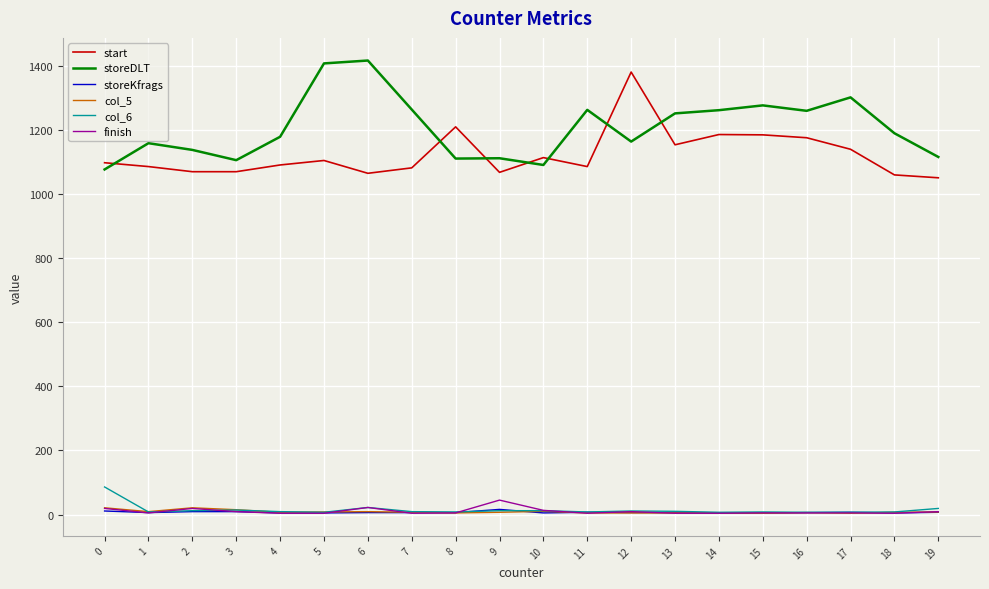

What is the greatest value displayed?

1417